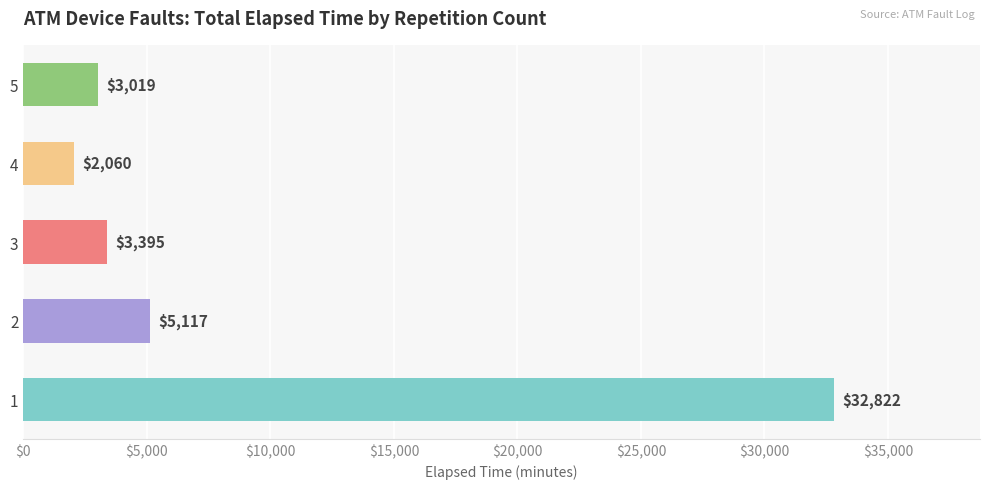

List the labels in order of value, largest first.

1, 2, 3, 5, 4